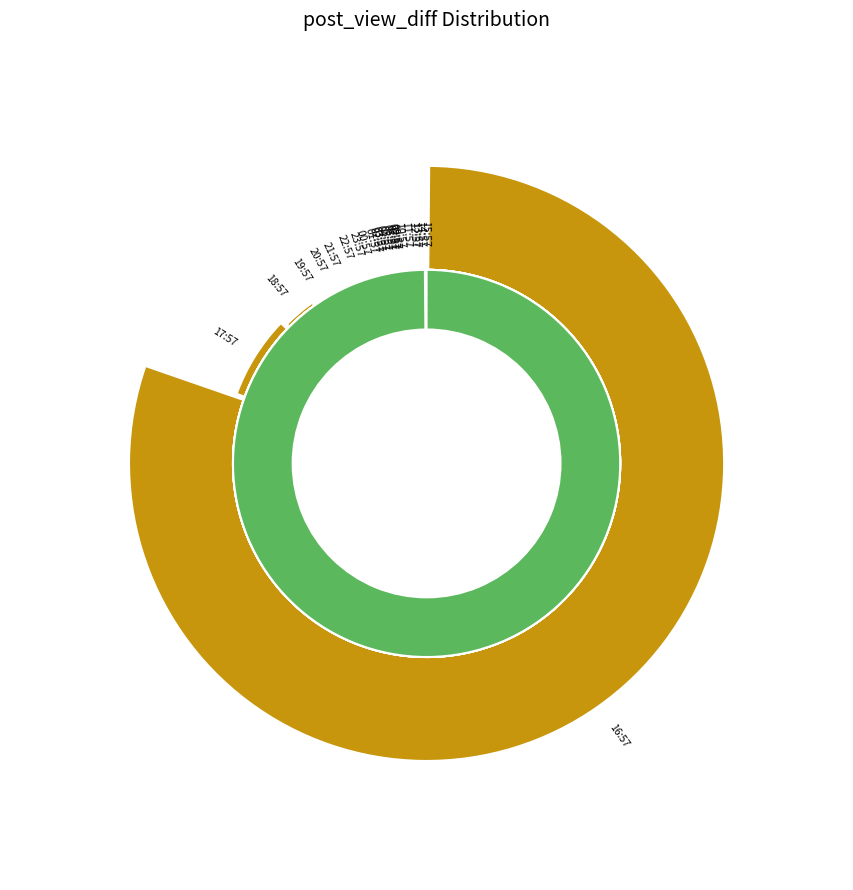

Rank the categories by value from lowest to highest.

02:57, 05:57, 07:57, 08:57, 09:57, 13:57, 15:57, 23:57, 03:57, 04:57, 06:57, 12:57, 01:57, 10:57, 11:57, 14:57, 21:57, 00:57, 19:57, 20:57, 22:57, 18:57, 17:57, 16:57